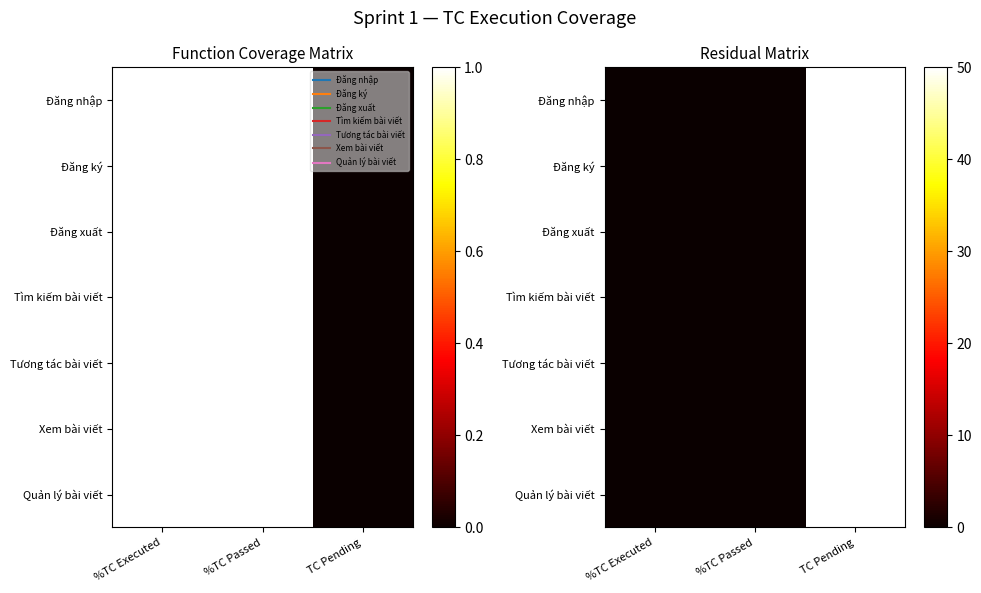

What value does the Đăng ký series have at TC Pending, to the nearest 5?

50